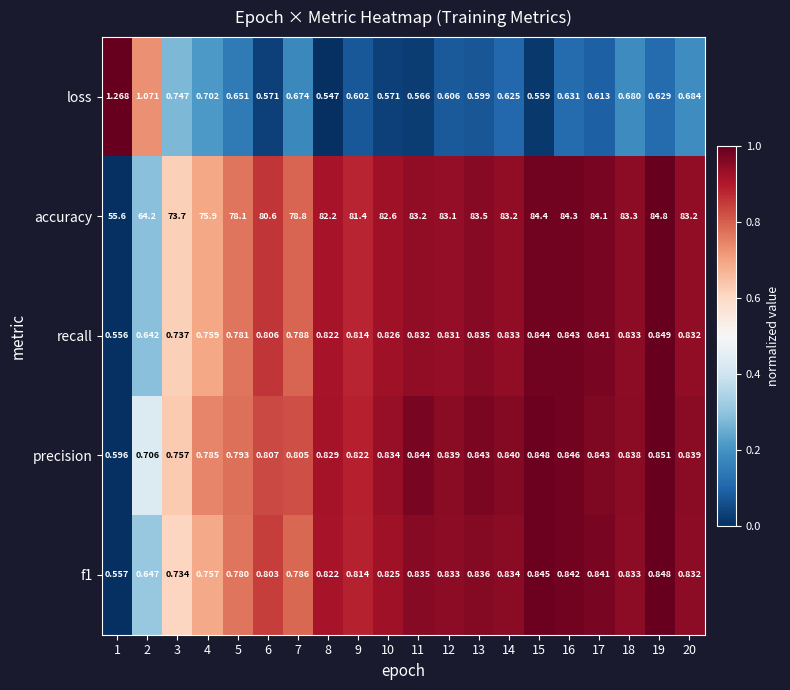

Which series has the widest spread of values?

accuracy